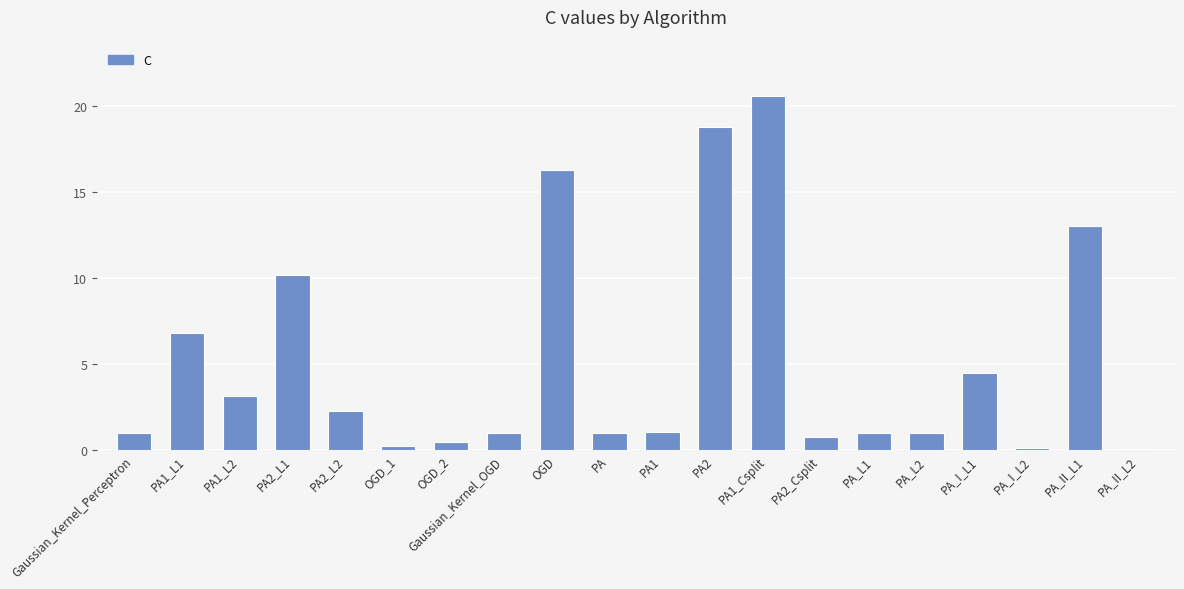

True or false: the data shows 0.1 at PA_I_L2.

True